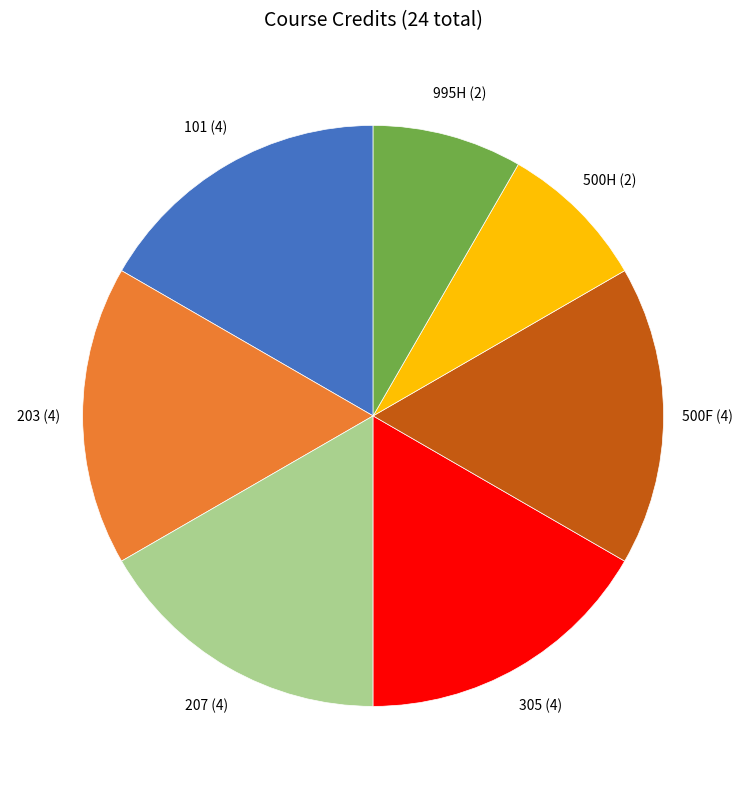

How many slices are in this pie chart?

7